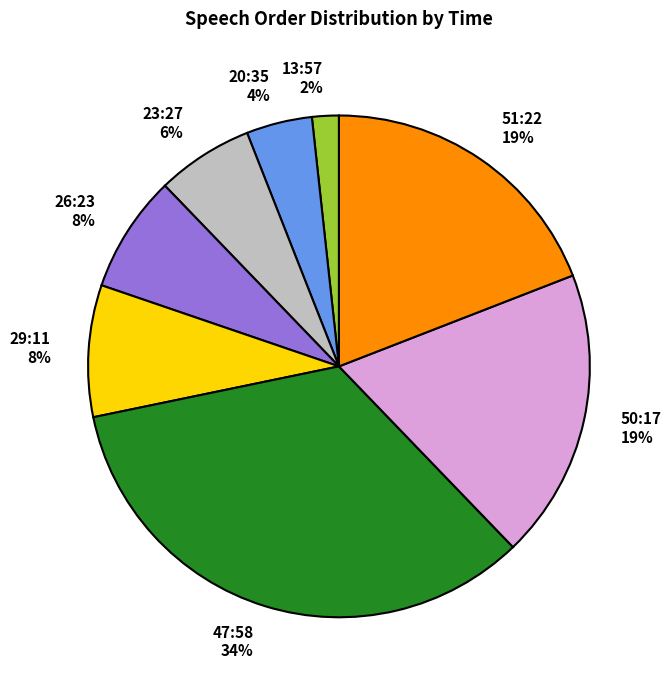

Does any single category account for the majority?

No